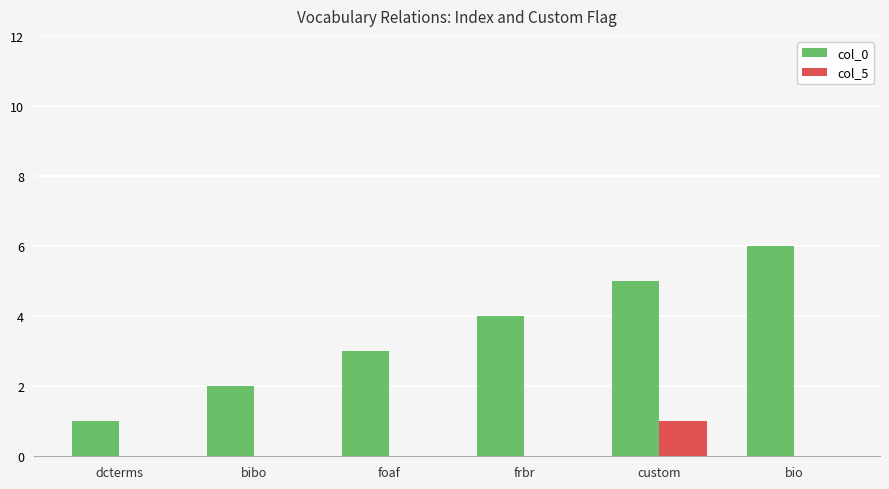

Count the number of categories in the chart.

6